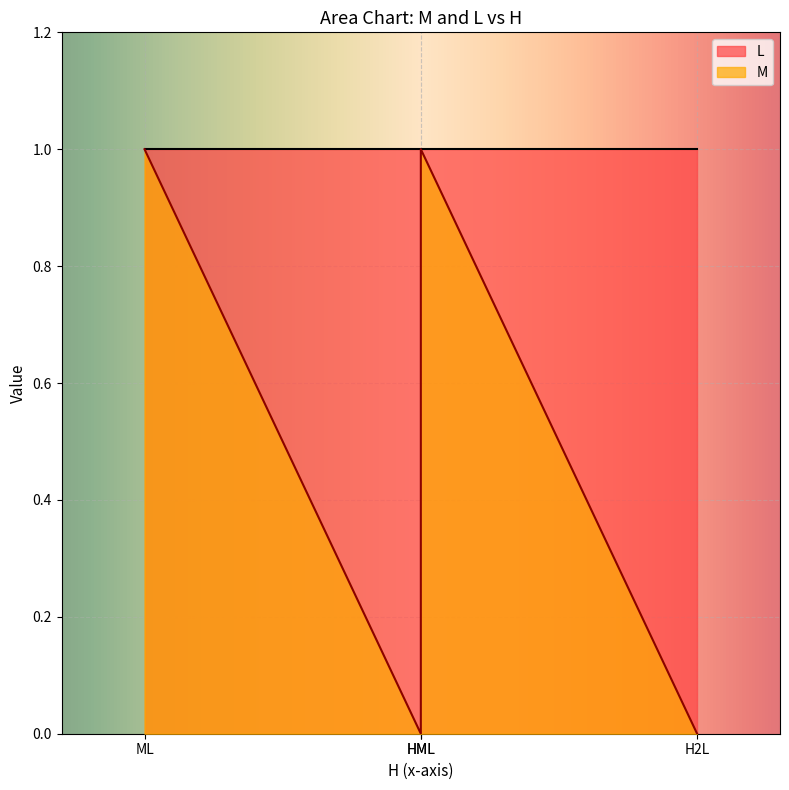

List the series in order of their overall mean, highest first.

L, M